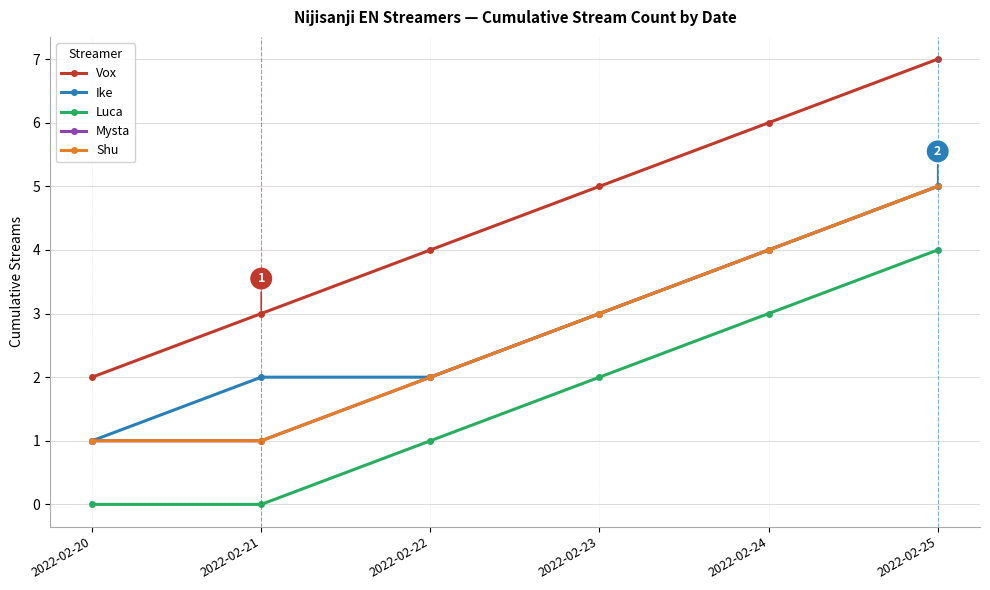

Is this an area chart (filled region under the line)?

No